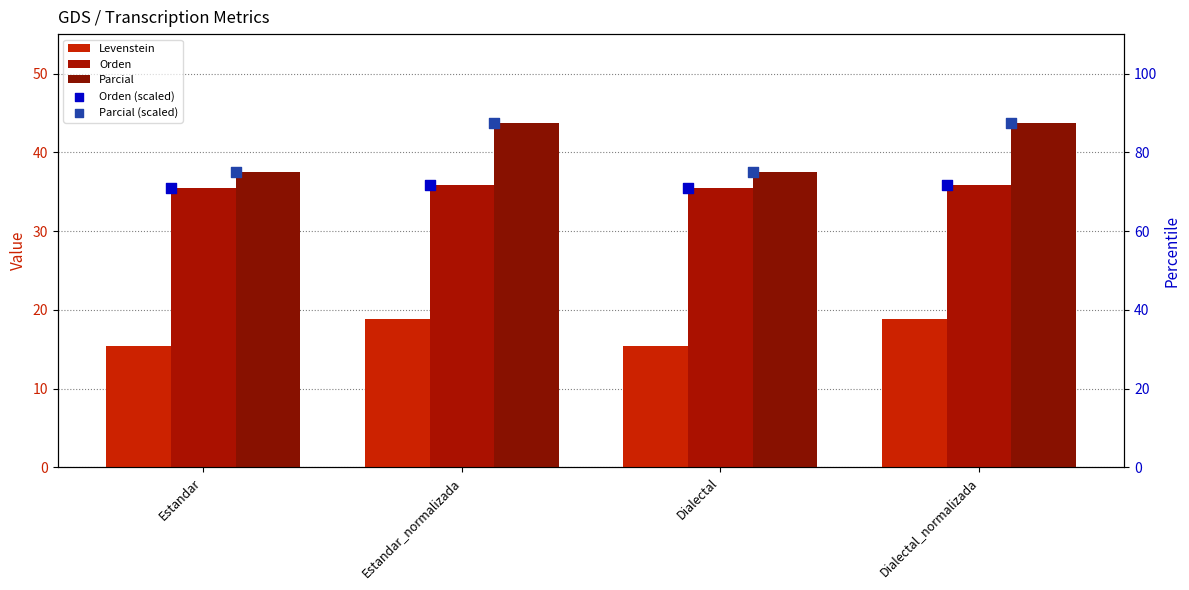

What are all the series names shown in the legend?

Levenstein, Orden, Parcial, Orden (scaled), Parcial (scaled)